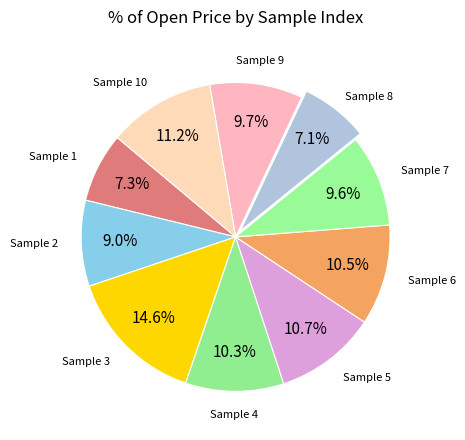

Does Sample 9 account for over 50% of the chart?

No